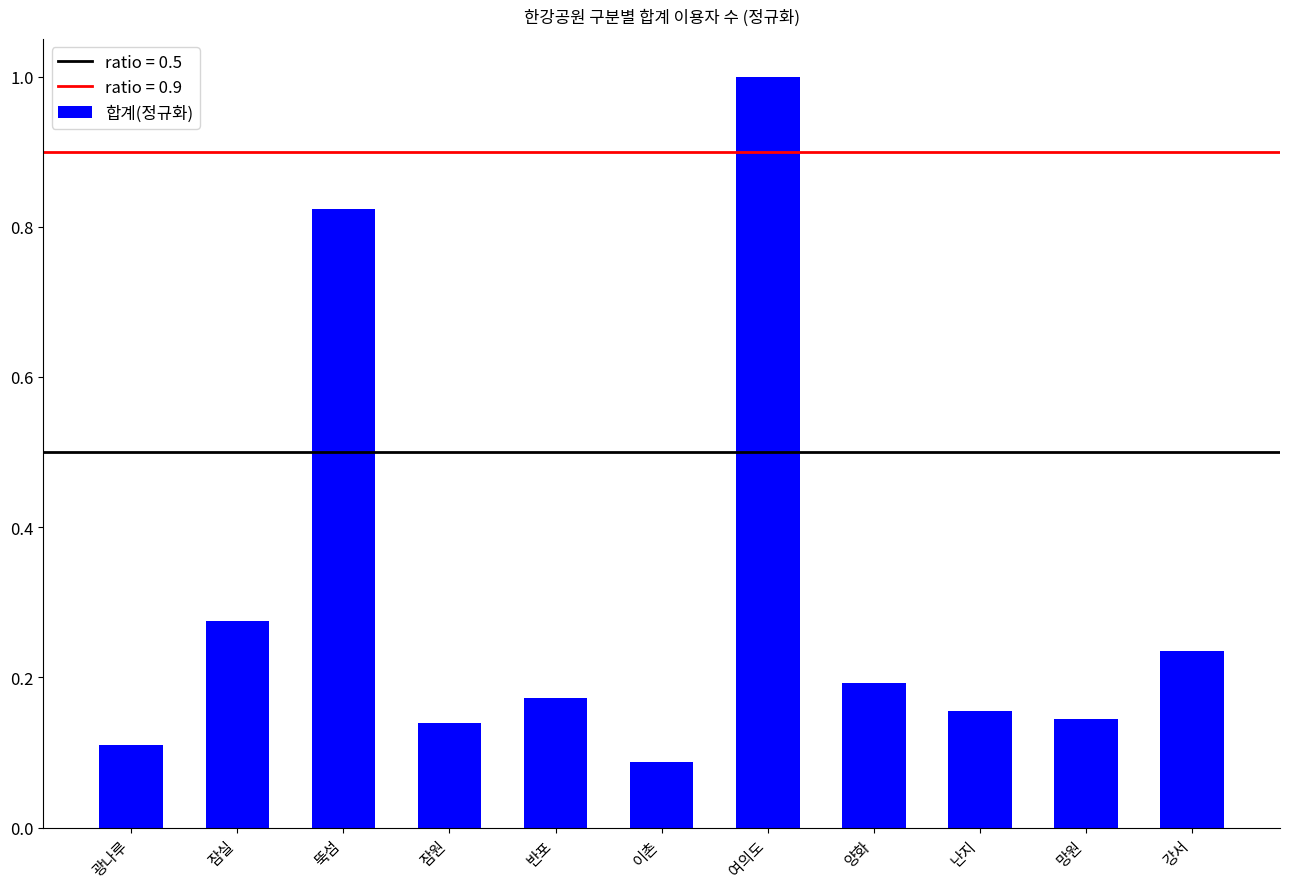

The value at 잠원 is 0.1. True or false?

True